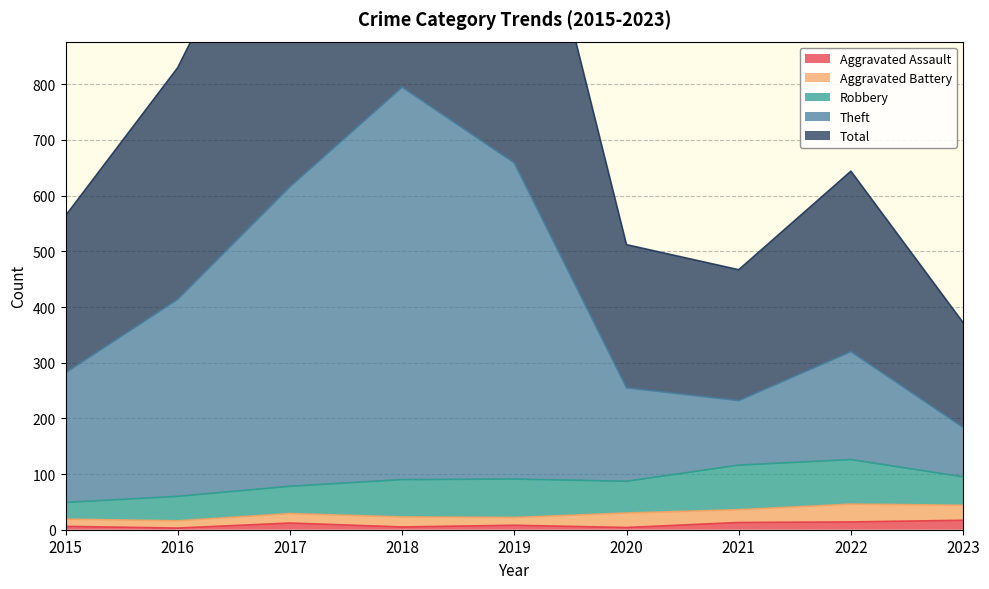

Count the number of categories in the chart.

9